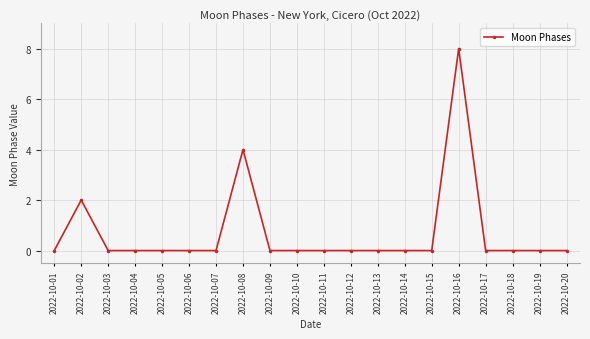

Count the values in the range 0 to 1.

17